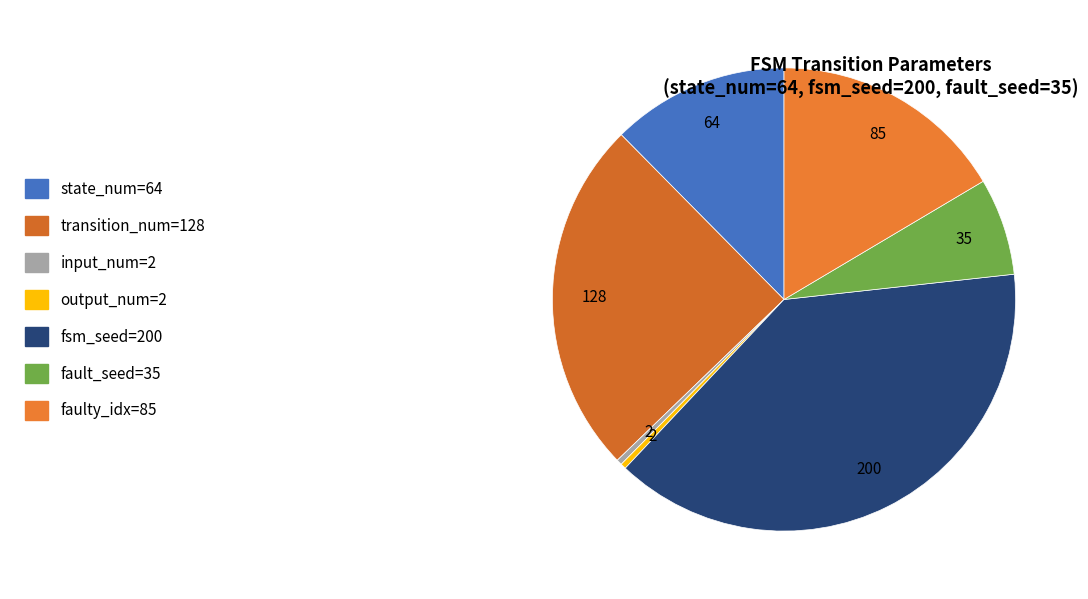

Count the number of slices in the pie.

7